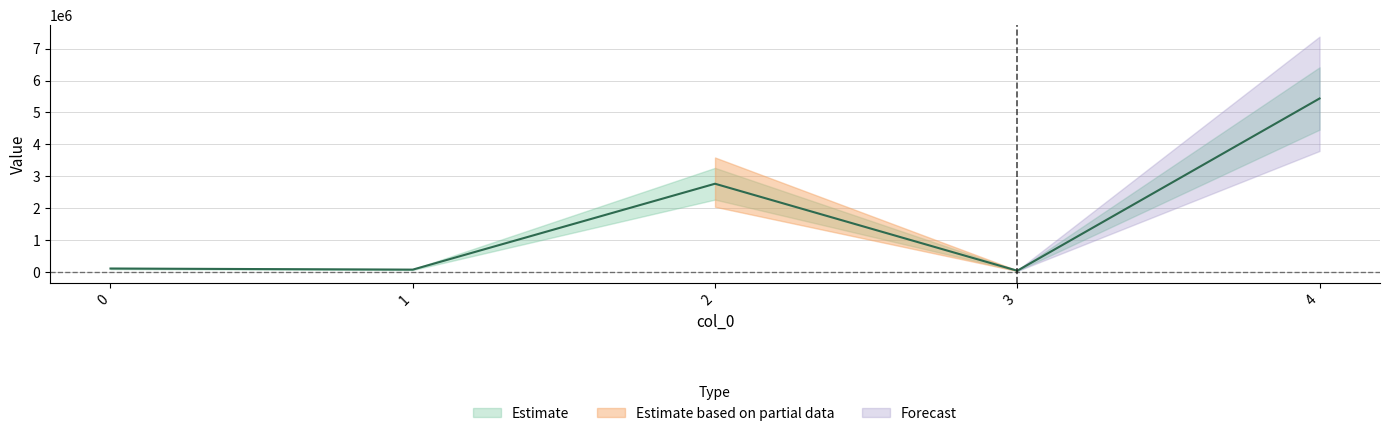

Is it true that the value at 0 is 101721.6?

True